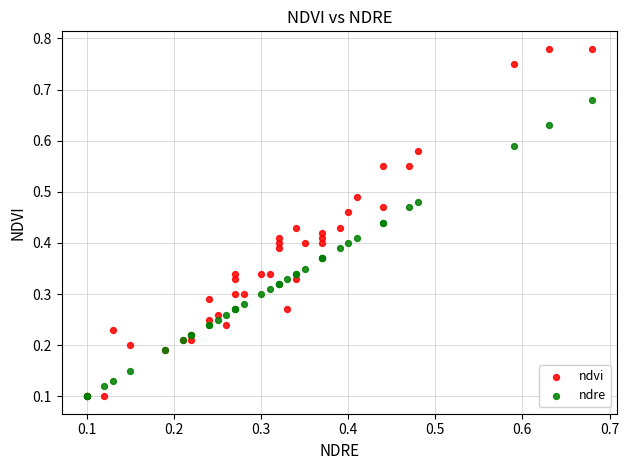

What are all the series names shown in the legend?

ndvi, ndre